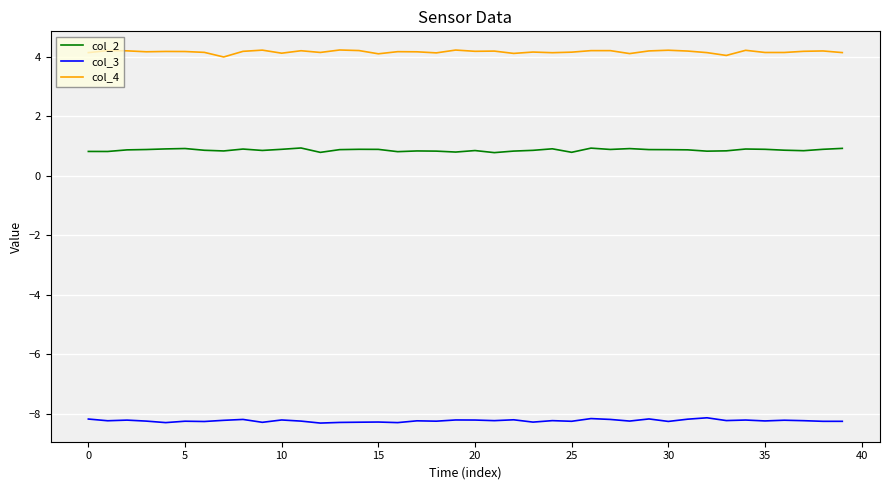

Which series has the largest total across all categories?

col_4